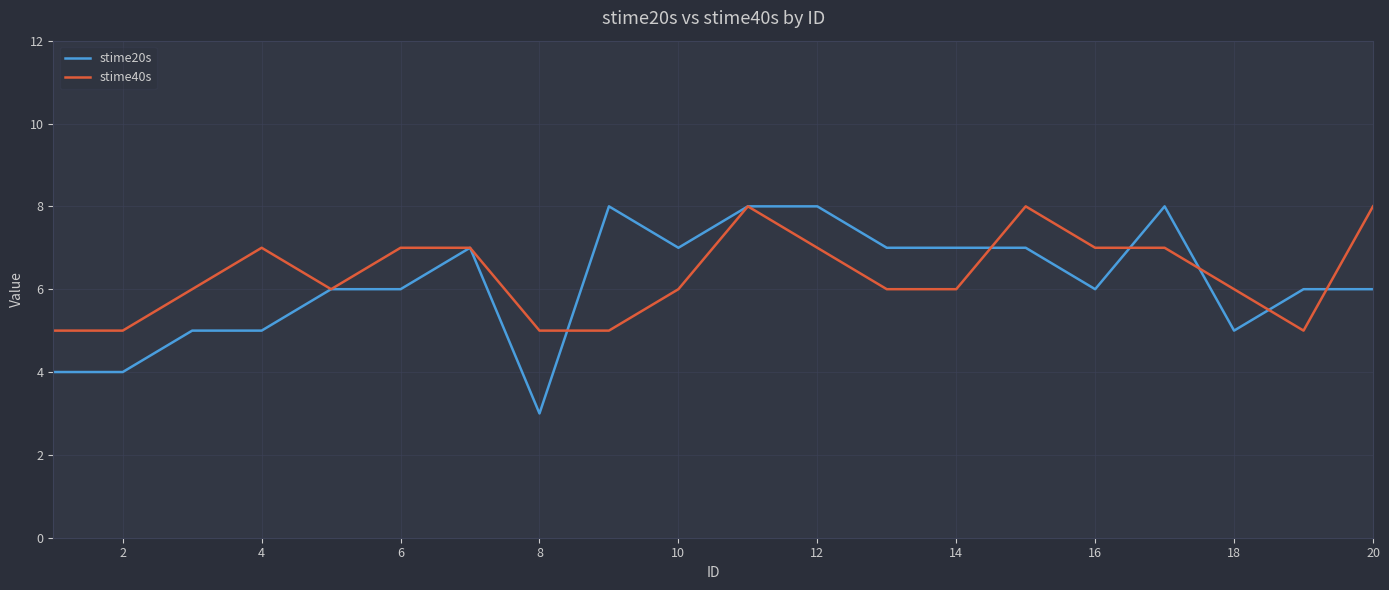

True or false: stime20s and stime40s cross at least once.

True